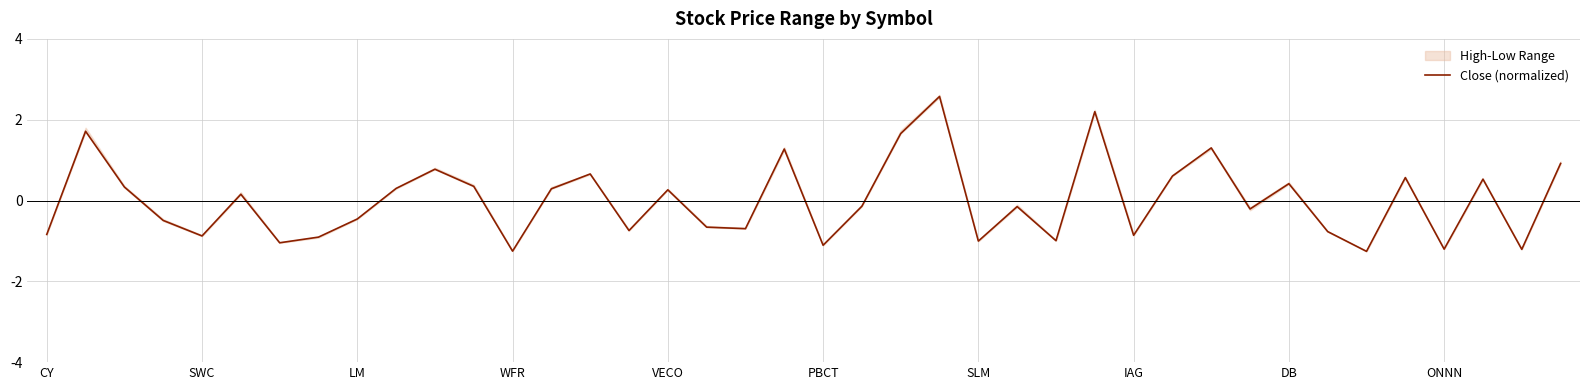

What is the highest value of the Close (normalized) series?

2.6